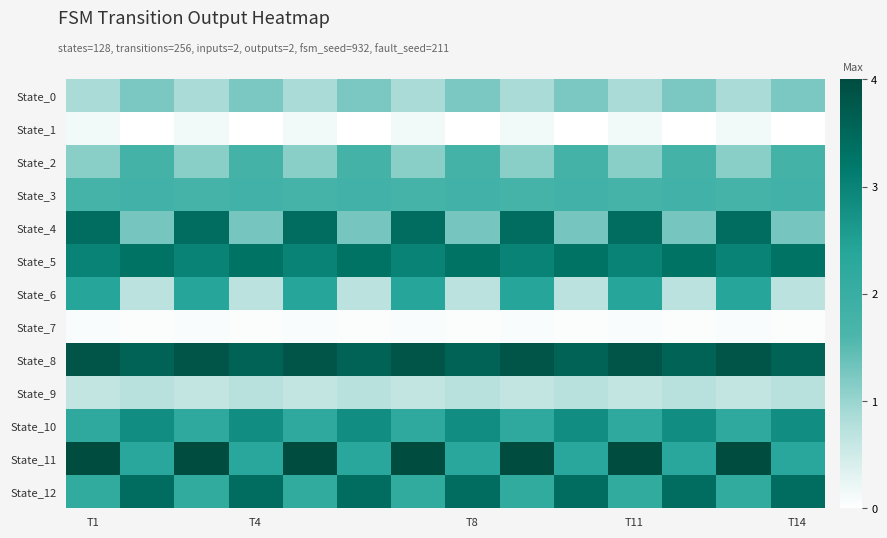

Reading right to left, what are all the values shown in this chart?

State_0: 1.2	0.9	1.2	0.9	1.2	0.9	1.2	0.9	1.2	0.9	1.2	0.9	1.2	0.9
State_1: 0.0	0.1	0.0	0.1	0.0	0.1	0.0	0.1	0.0	0.1	0.0	0.1	0.0	0.1
State_2: 1.8	1.1	1.8	1.1	1.8	1.1	1.8	1.1	1.8	1.1	1.8	1.1	1.8	1.1
State_3: 1.8	1.7	1.8	1.7	1.8	1.7	1.8	1.7	1.8	1.7	1.8	1.7	1.8	1.7
State_4: 1.3	3.4	1.3	3.4	1.3	3.4	1.3	3.4	1.3	3.4	1.3	3.4	1.3	3.4
State_5: 3.3	3.0	3.3	3.0	3.3	3.0	3.3	3.0	3.3	3.0	3.3	3.0	3.3	3.0
State_6: 0.7	2.4	0.7	2.4	0.7	2.4	0.7	2.4	0.7	2.4	0.7	2.4	0.7	2.4
State_7: 0.0	0.1	0.0	0.1	0.0	0.1	0.0	0.1	0.0	0.1	0.0	0.1	0.0	0.1
State_8: 3.6	3.8	3.6	3.8	3.6	3.8	3.6	3.8	3.6	3.8	3.6	3.8	3.6	3.8
State_9: 0.7	0.6	0.7	0.6	0.7	0.6	0.7	0.6	0.7	0.6	0.7	0.6	0.7	0.6
State_10: 2.8	2.2	2.8	2.2	2.8	2.2	2.8	2.2	2.8	2.2	2.8	2.2	2.8	2.2
State_11: 2.3	4.0	2.3	4.0	2.3	4.0	2.3	4.0	2.3	4.0	2.3	4.0	2.3	4.0
State_12: 3.4	2.1	3.4	2.1	3.4	2.1	3.4	2.1	3.4	2.1	3.4	2.1	3.4	2.1